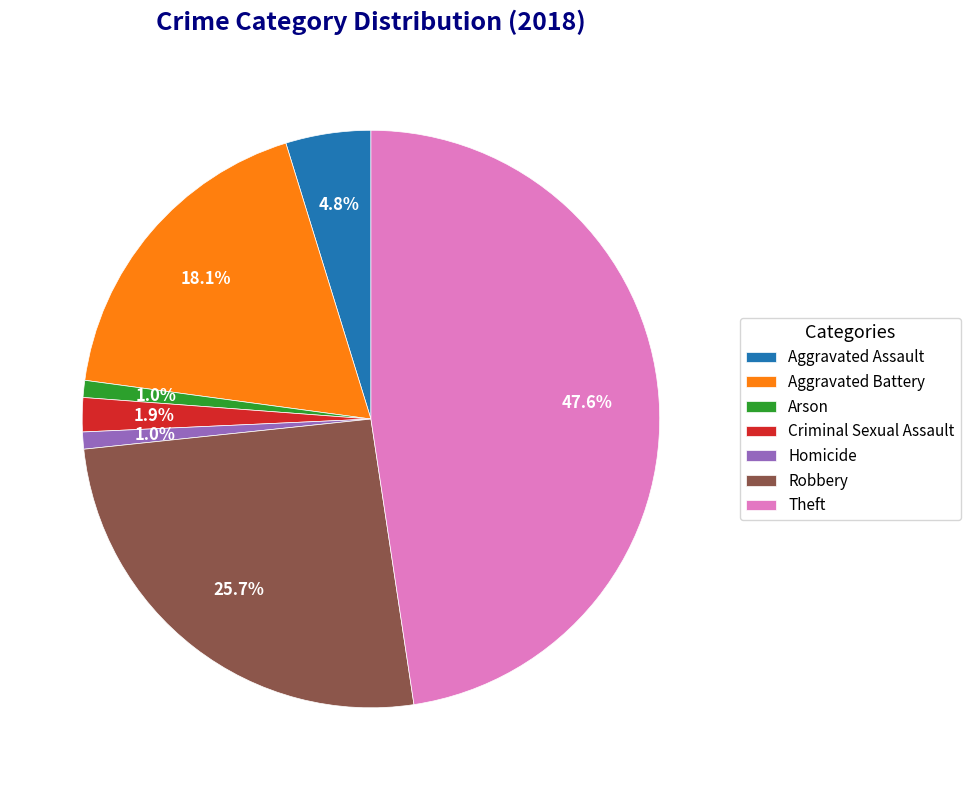

Does Criminal Sexual Assault account for over 50% of the chart?

No